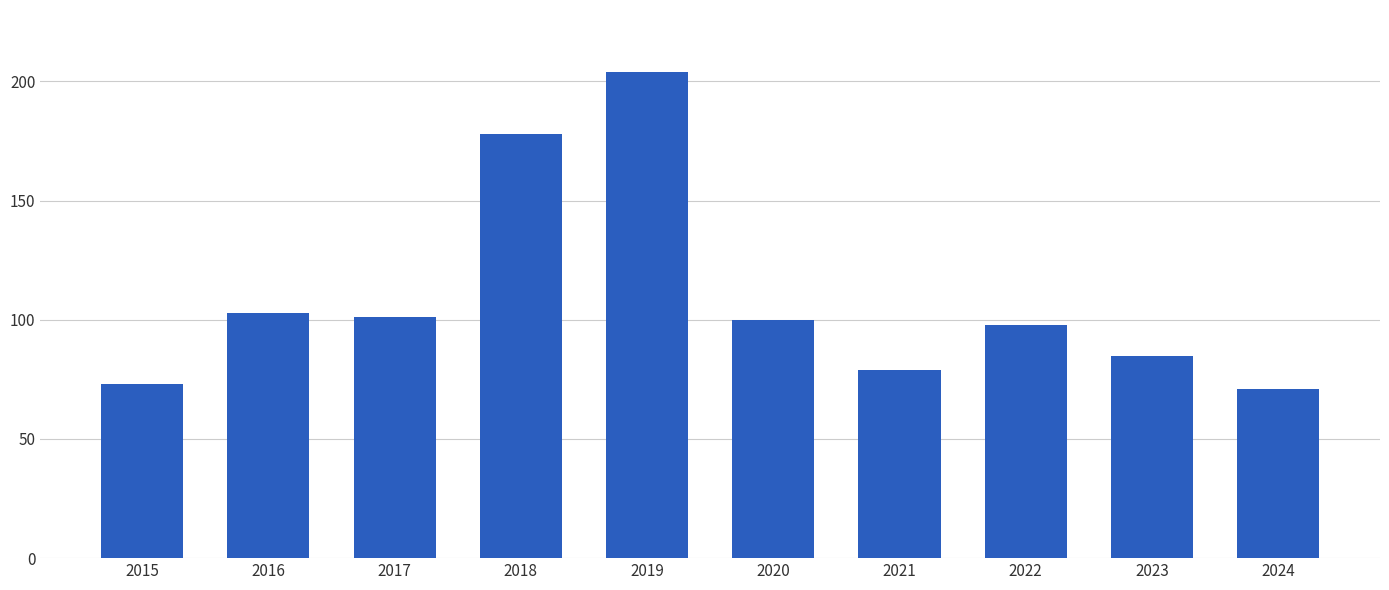

How many data points does each series have?

10